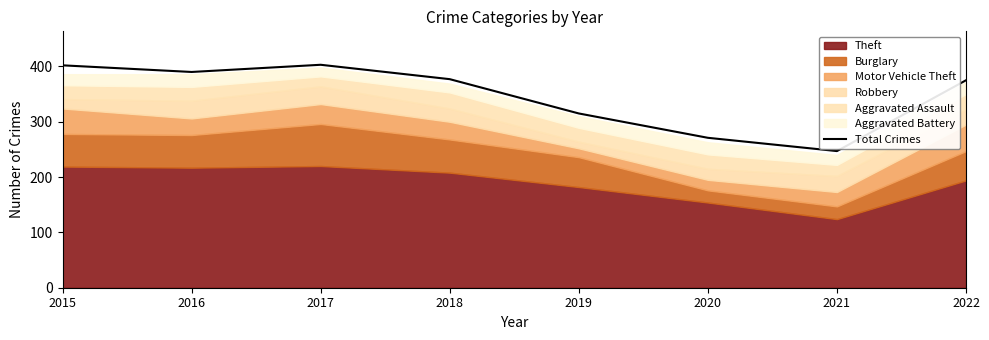

True or false: the data shows 217 at 2018.

False